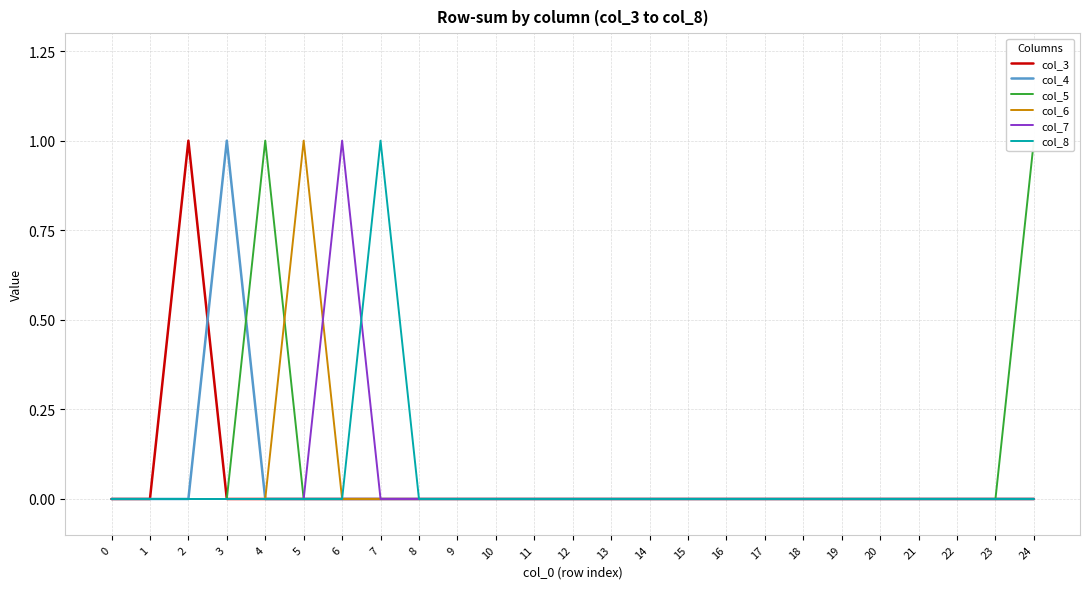

Which series has the largest total across all categories?

col_5